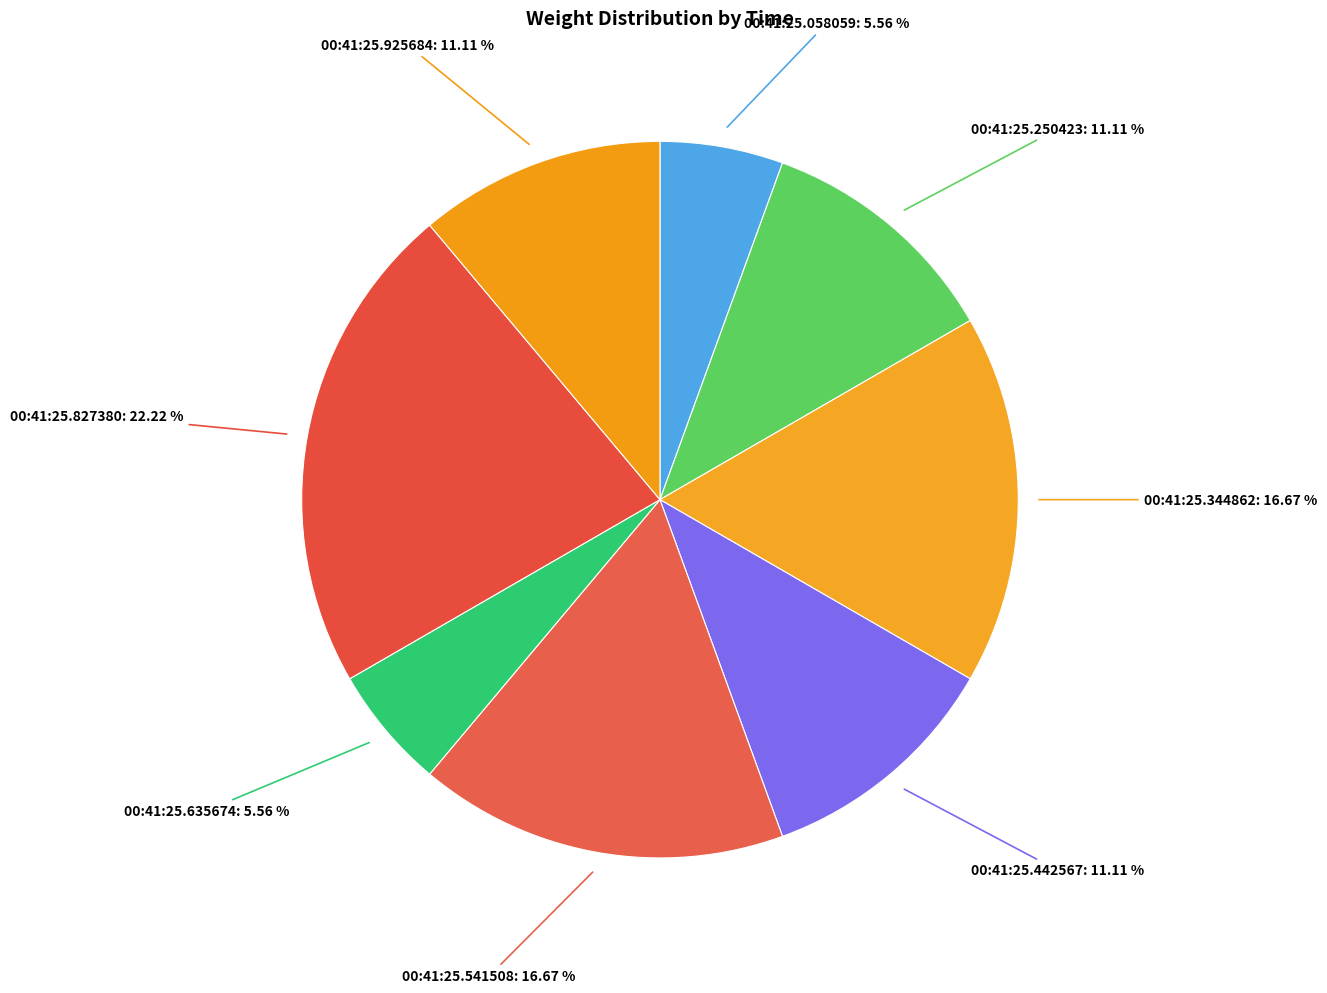

To the nearest percent, what is the average slice percentage?

12%